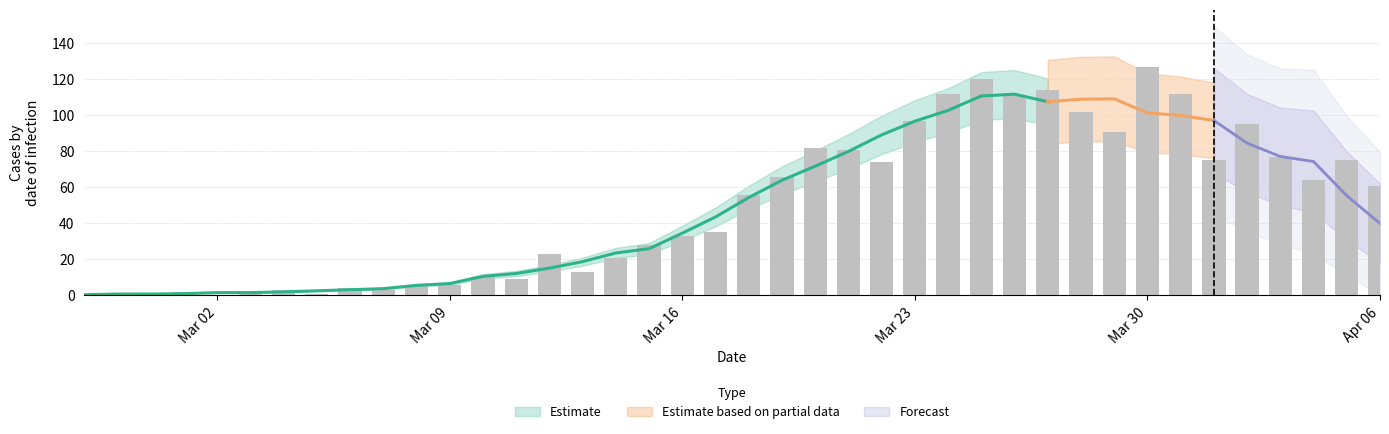

Reading left to right, list all the values displayed in this chart.

1	0	1	2	0	2	3	1	4	3	5	6	10	9	23	13	21	28	33	35	56	66	82	81	74	97	112	120	111	114	102	91	127	112	75	95	77	64	75	61